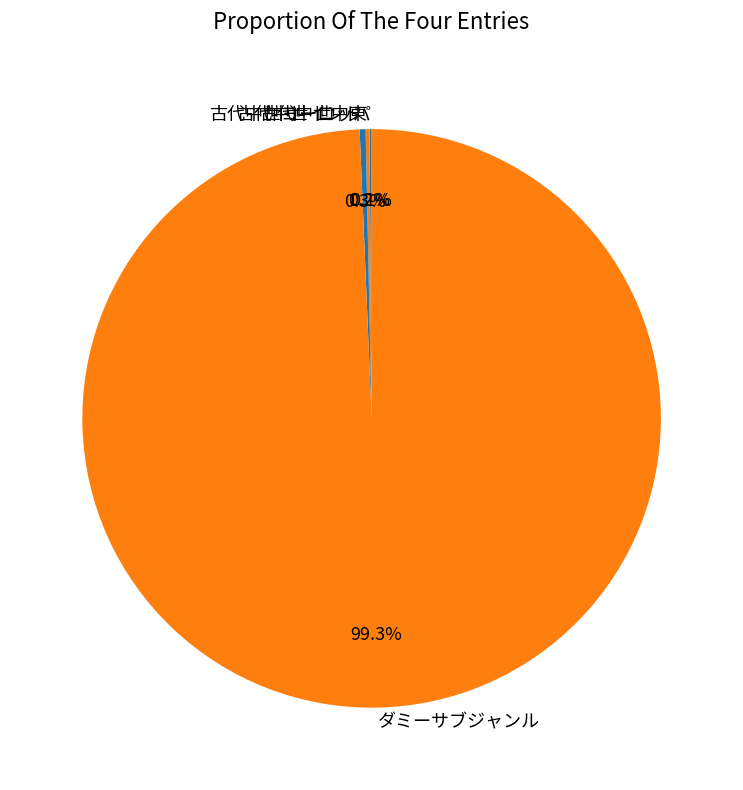

Which category has the biggest portion of the pie?

ダミーサブジャンル